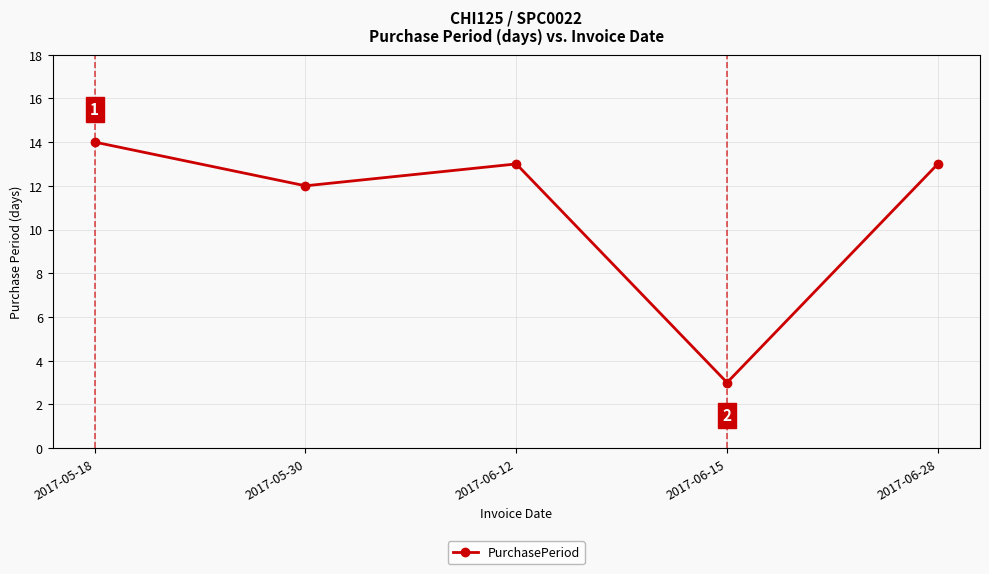

Does the chart display data point markers on the line(s)?

Yes